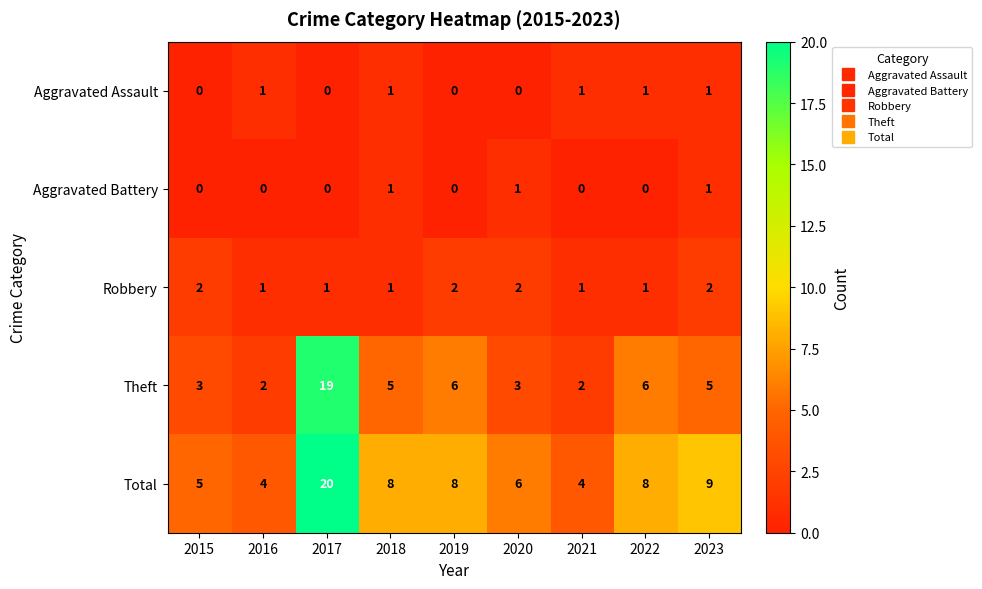

The Theft series shows 1 at 2022. True or false?

False